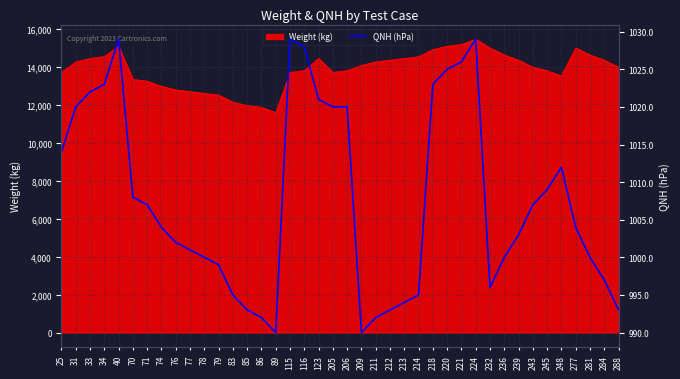

How many interior local valleys (lower than both neighbors) does the data have?

3